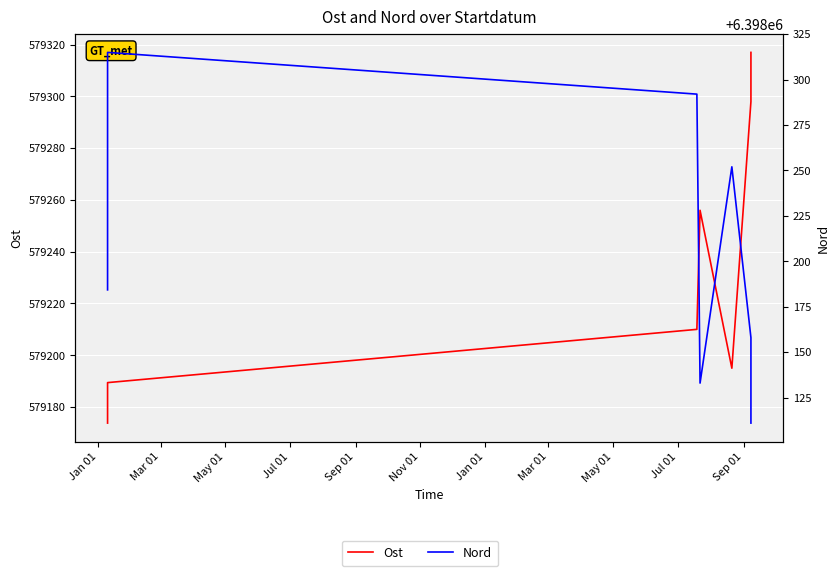

What value does the Nord series have at Jan 01?

6398111.0